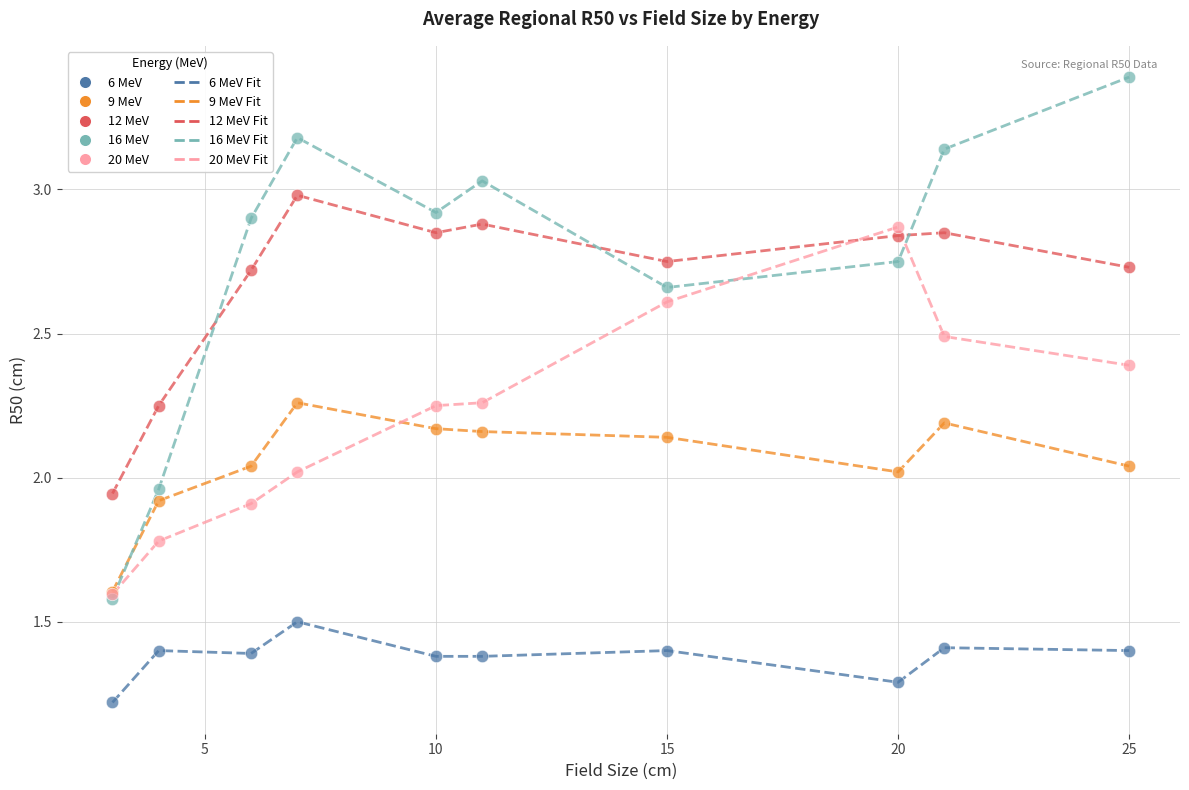

True or false: 16 MeV Fit and 6 MeV Fit intersect in this chart.

False